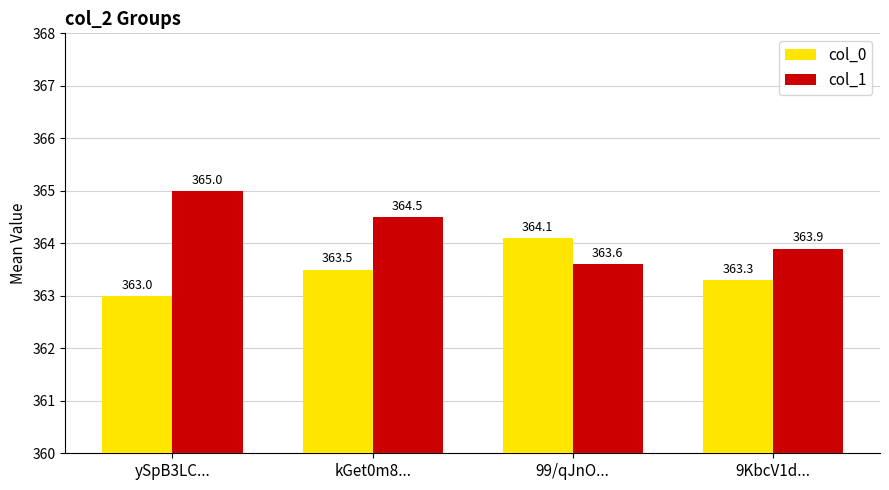

What position from the left is 99/qJnO...?

3